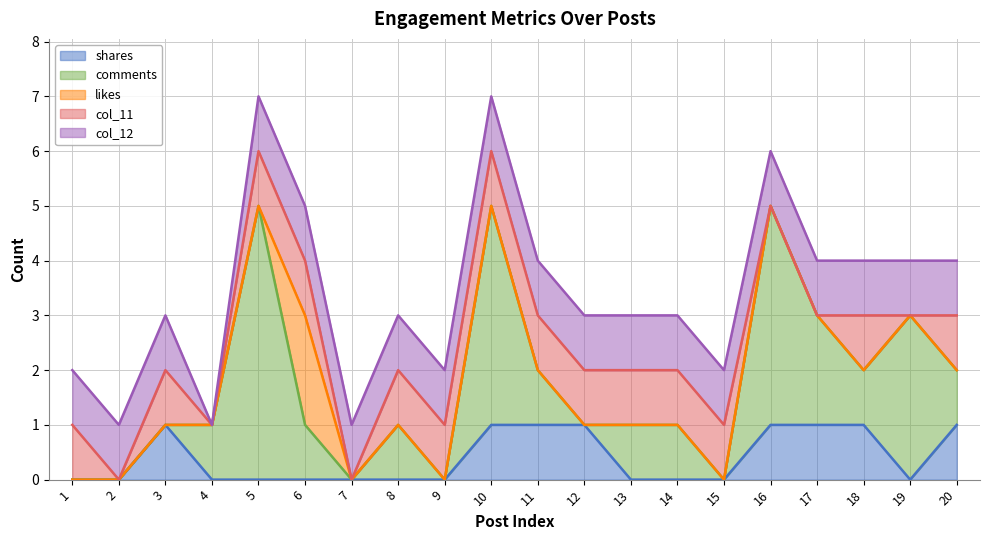

Does the chart display data point markers on the line(s)?

No